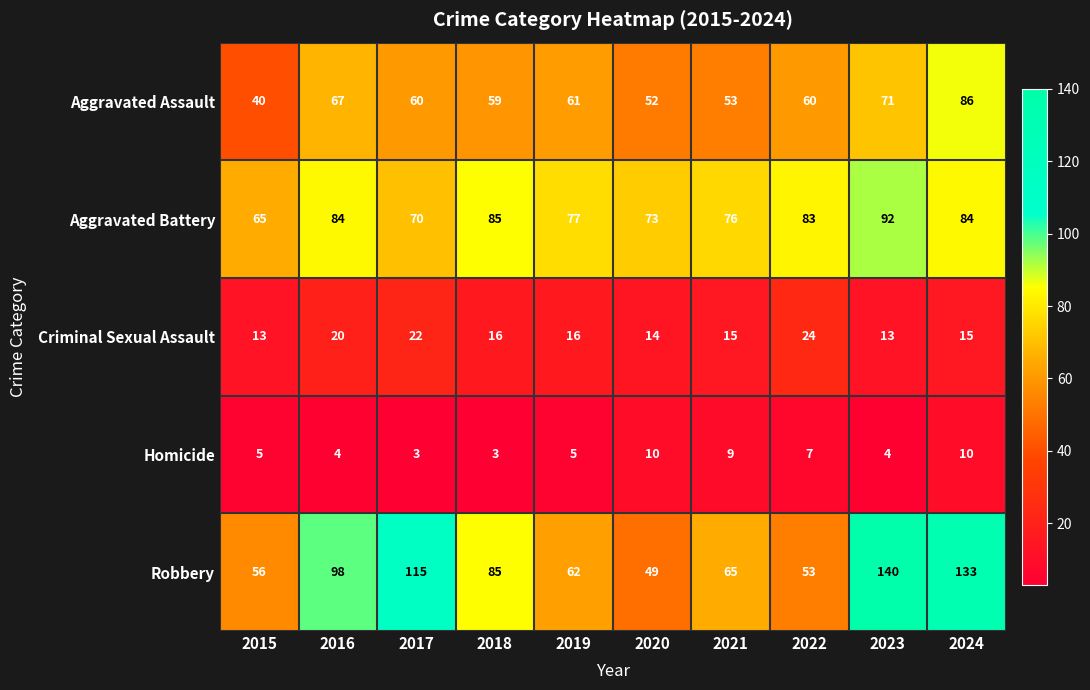

Which series changed the most between 2018 and 2020?

Robbery